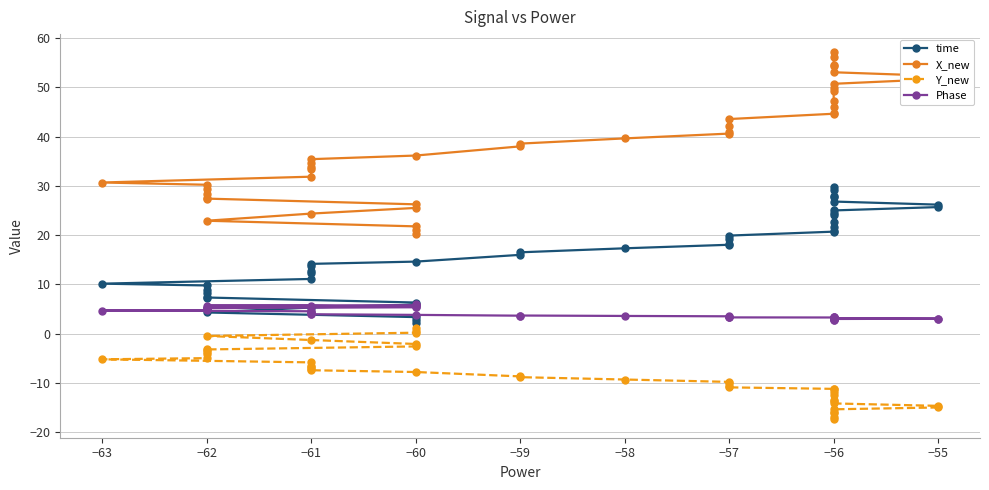

Rank the series by their maximum value, from highest to lowest.

X_new, time, Phase, Y_new